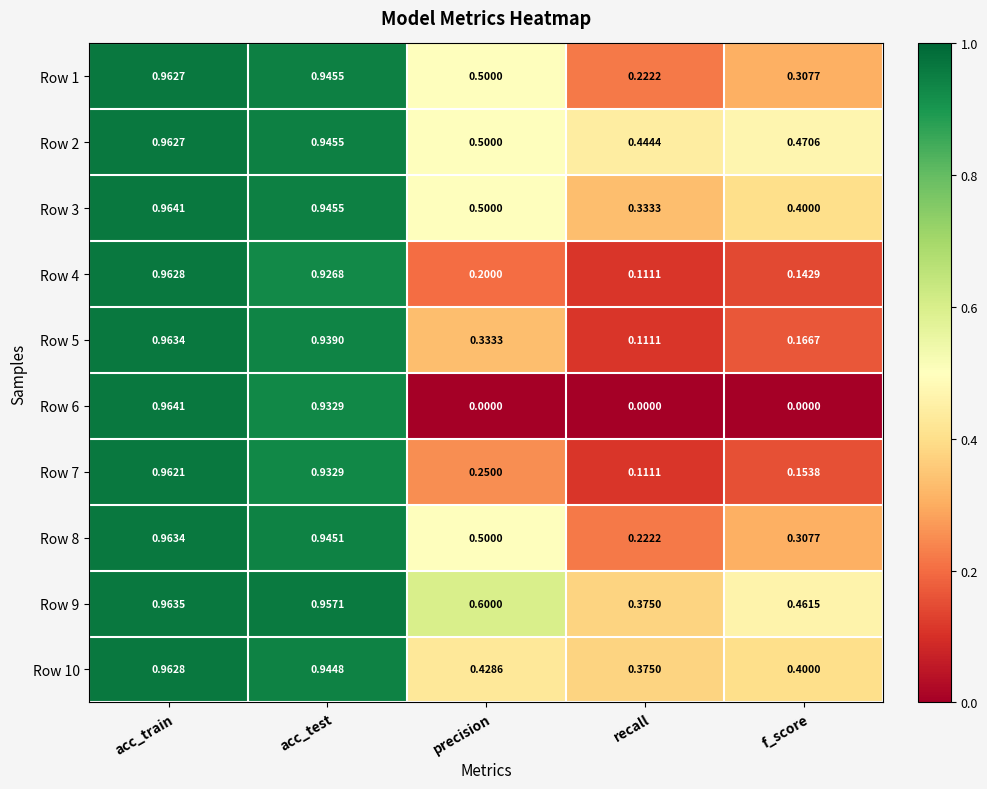

At which label does Row 9 reach its minimum?

recall